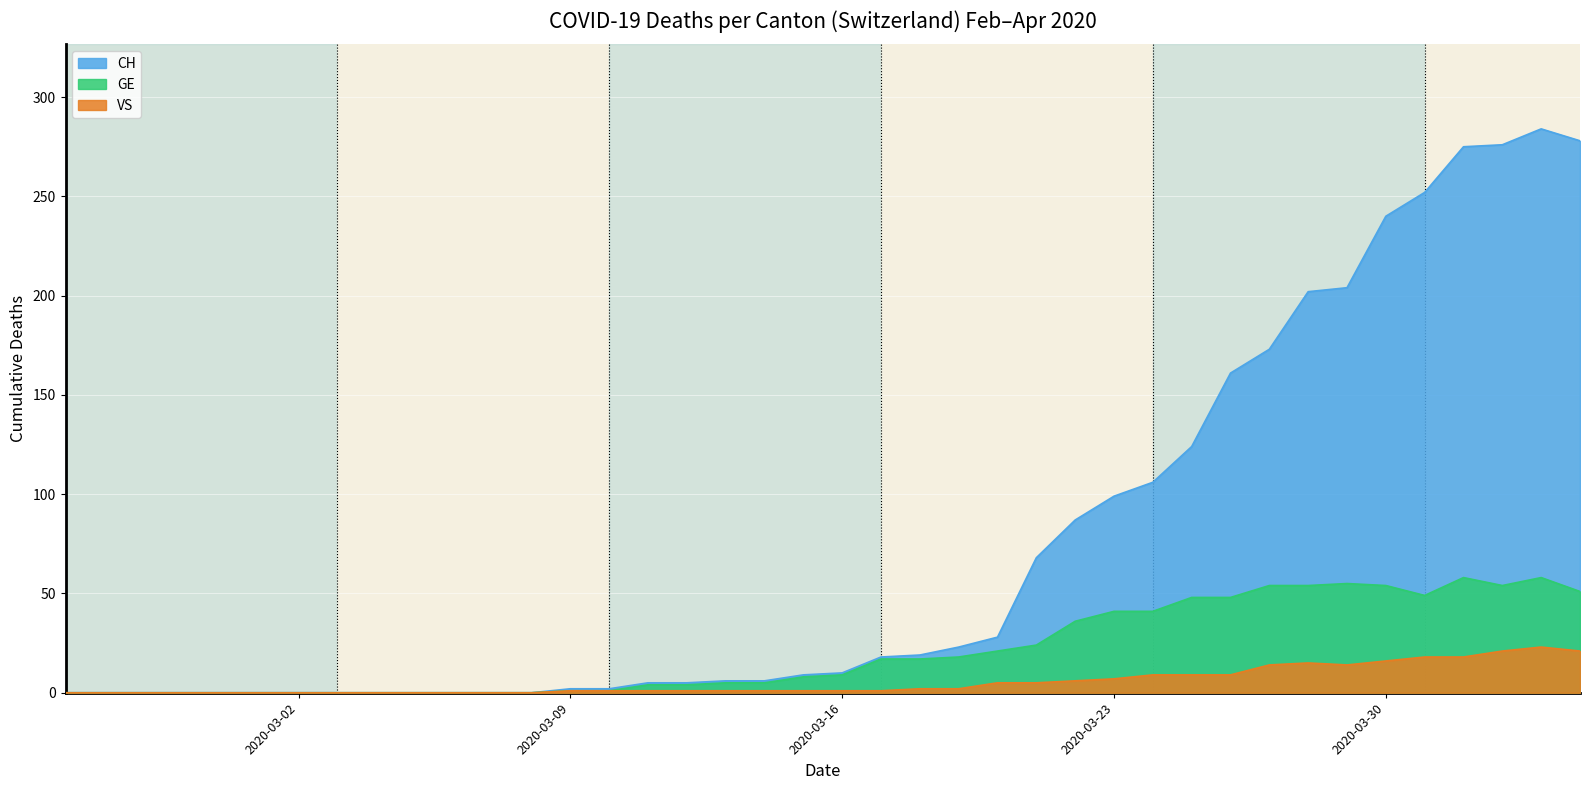

What is the difference between the maximum and second lowest values in the VS series?

23